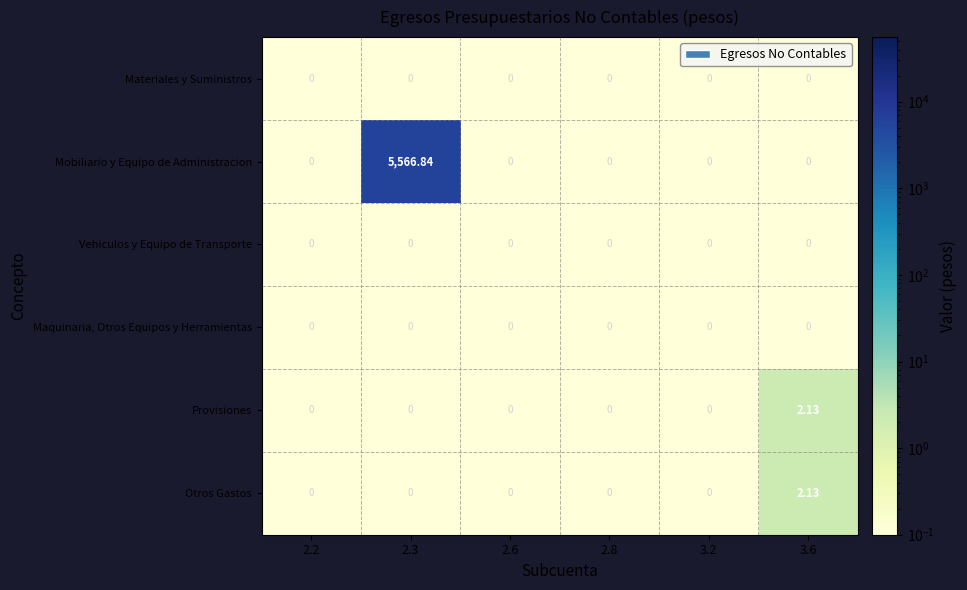

Which series has the widest spread of values?

Mobiliario y Equipo de Administracion